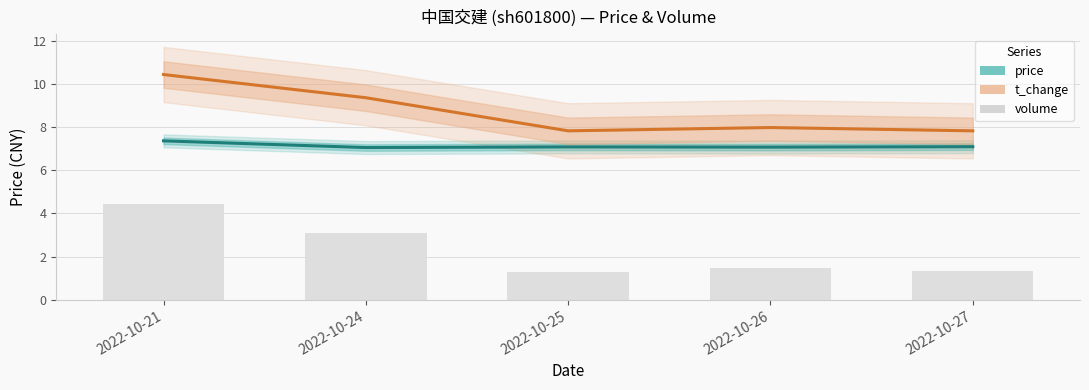

What is the sum of the t_change values at 2022-10-21 and 2022-10-25?

18.3